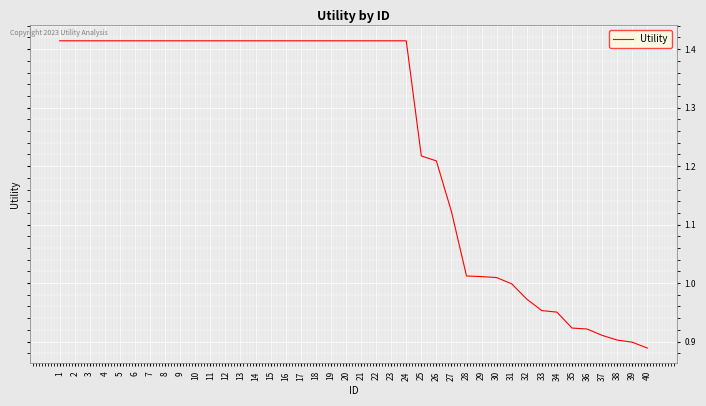

Does the chart display data point markers on the line(s)?

No